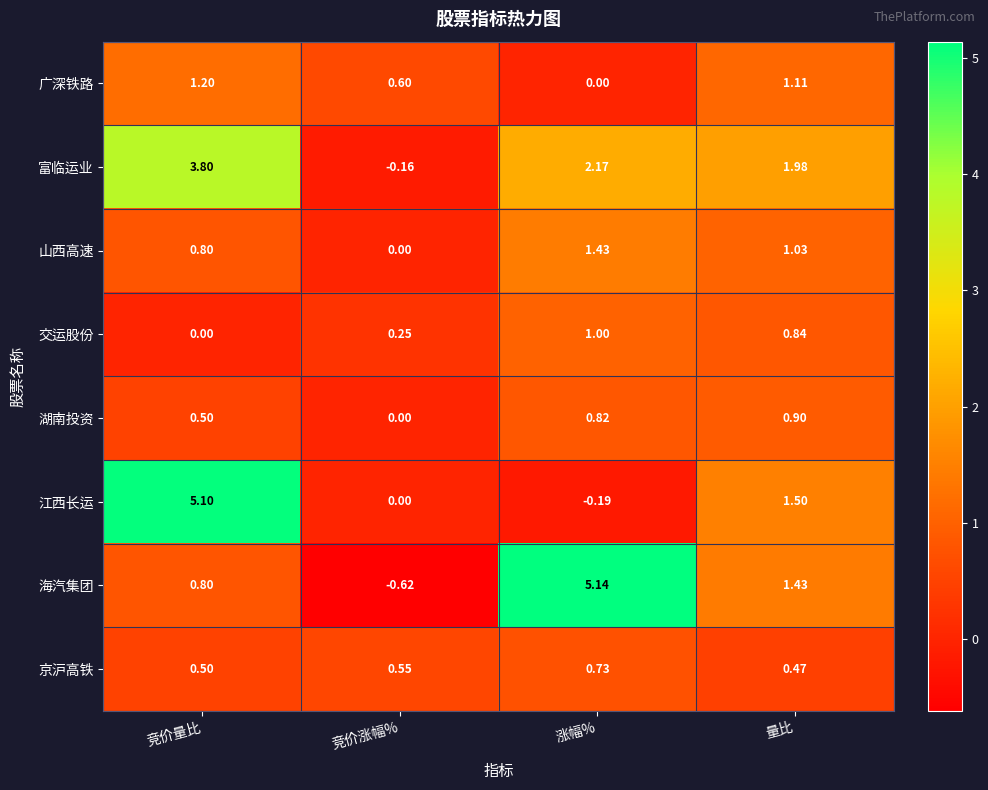

Which series has the largest total across all categories?

富临运业